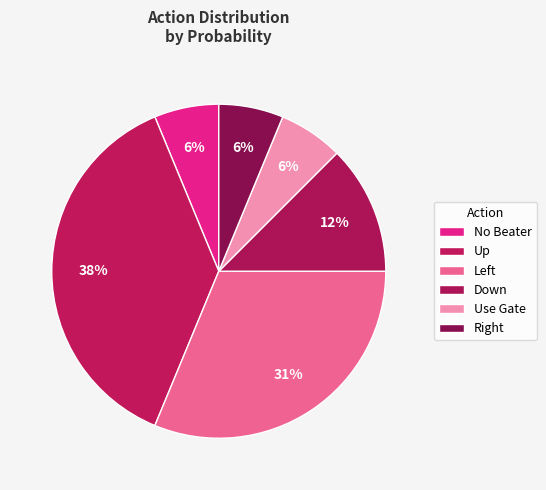

How much of the chart is everything except Up?

62.5%